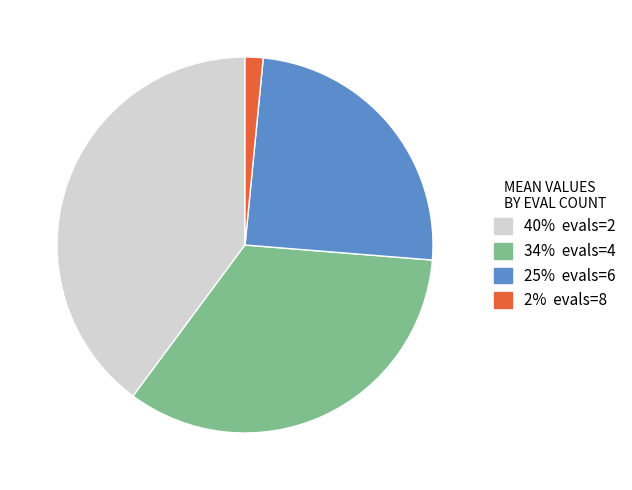

Is there any slice that represents more than half of the pie?

No